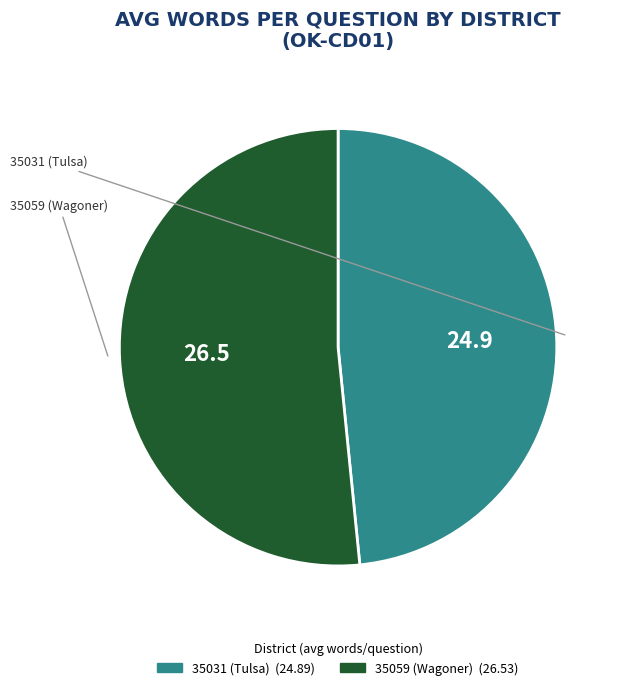

Do 35059 (Wagoner) and 35031 (Tulsa) together represent more than half of the pie?

Yes